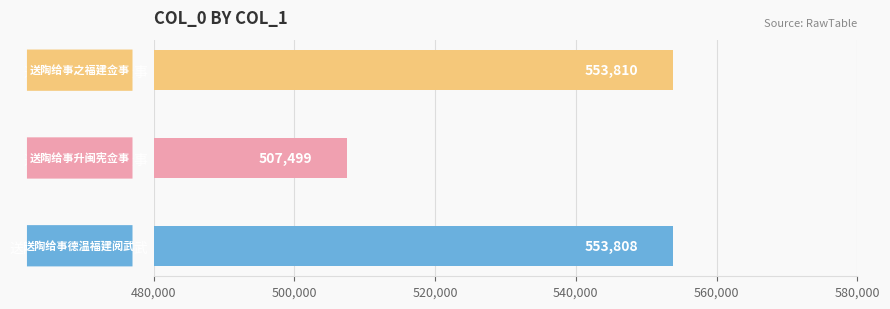

The value at 送陶给事德温福建阅武 is 553808. True or false?

True